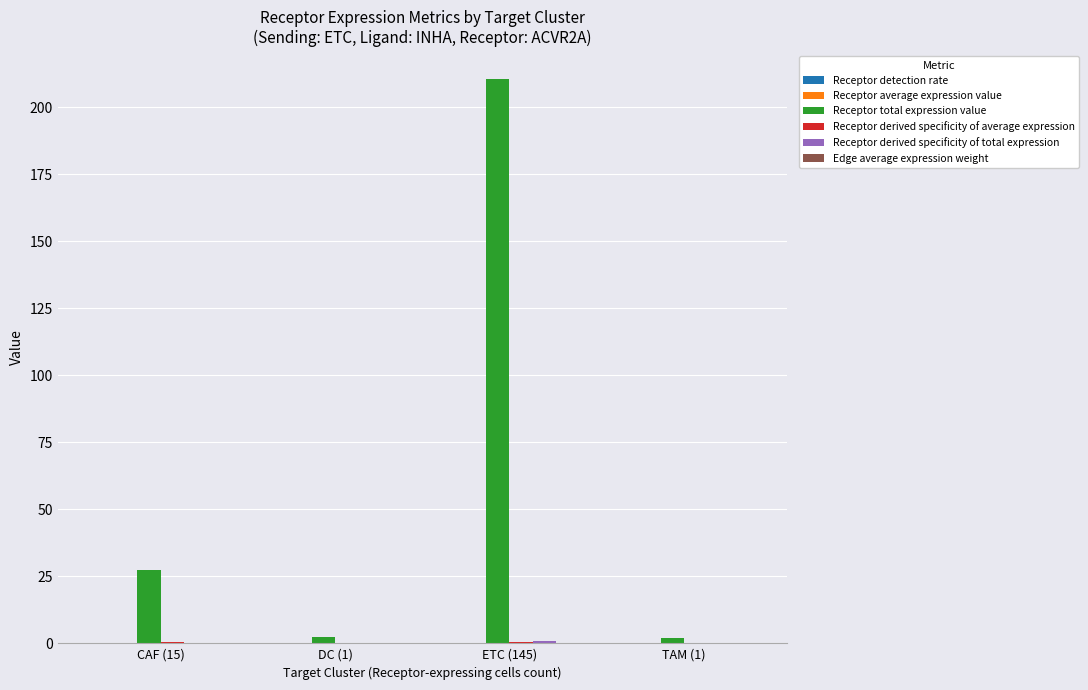

Which series has the largest total across all categories?

Receptor total expression value